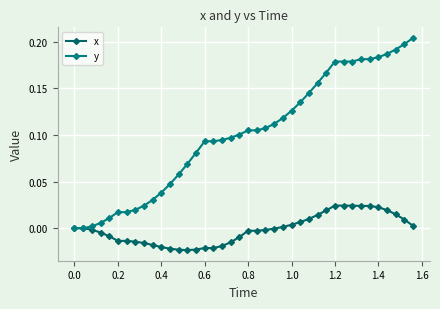

Is this an area chart (filled region under the line)?

No